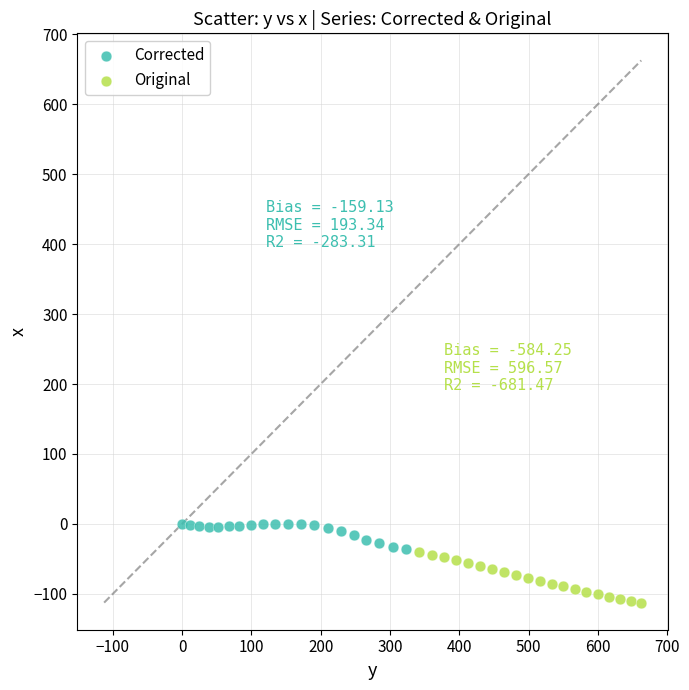

Which series contains the highest Y value?

Corrected